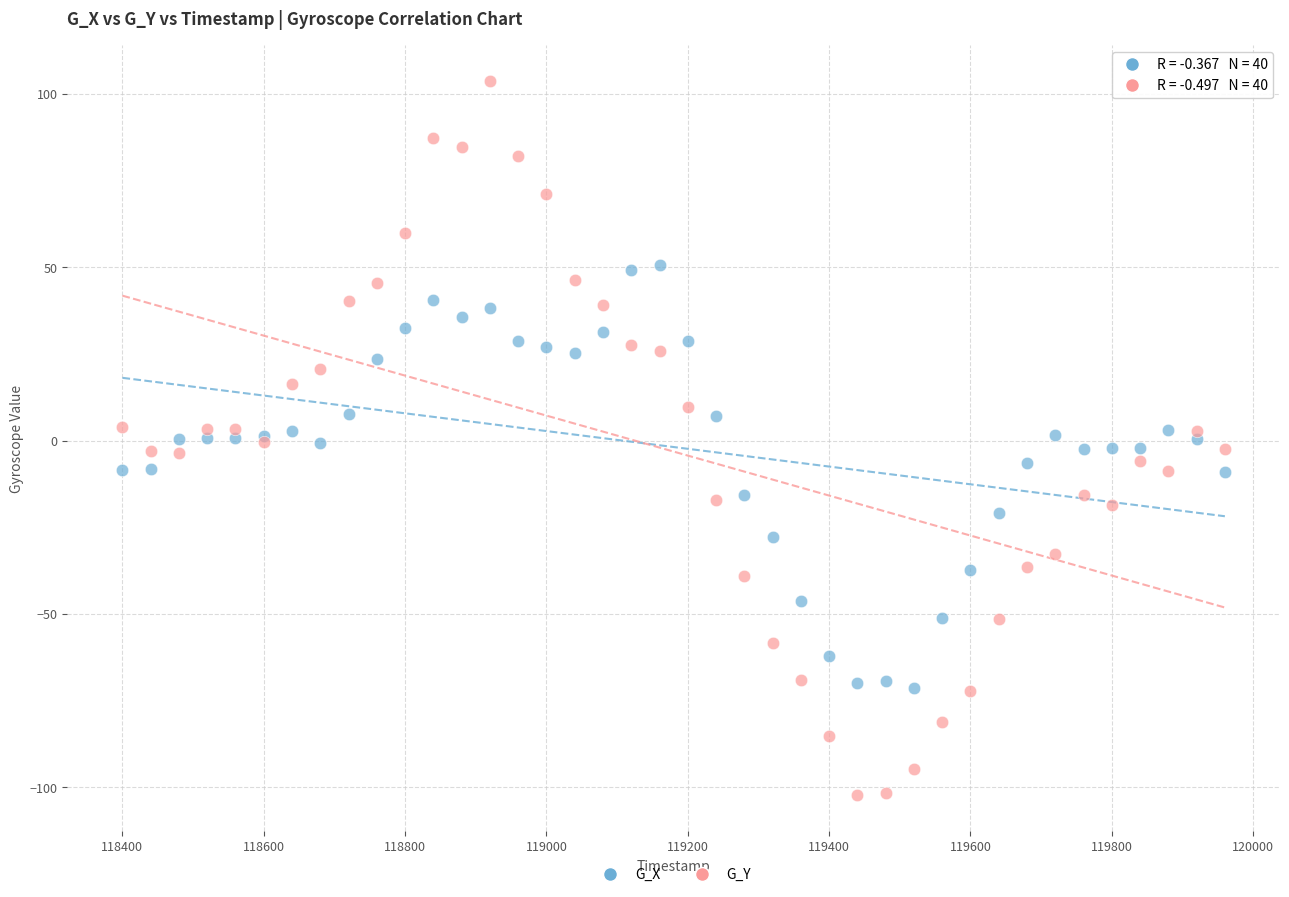

Which series reaches the minimum Y coordinate?

G_Y